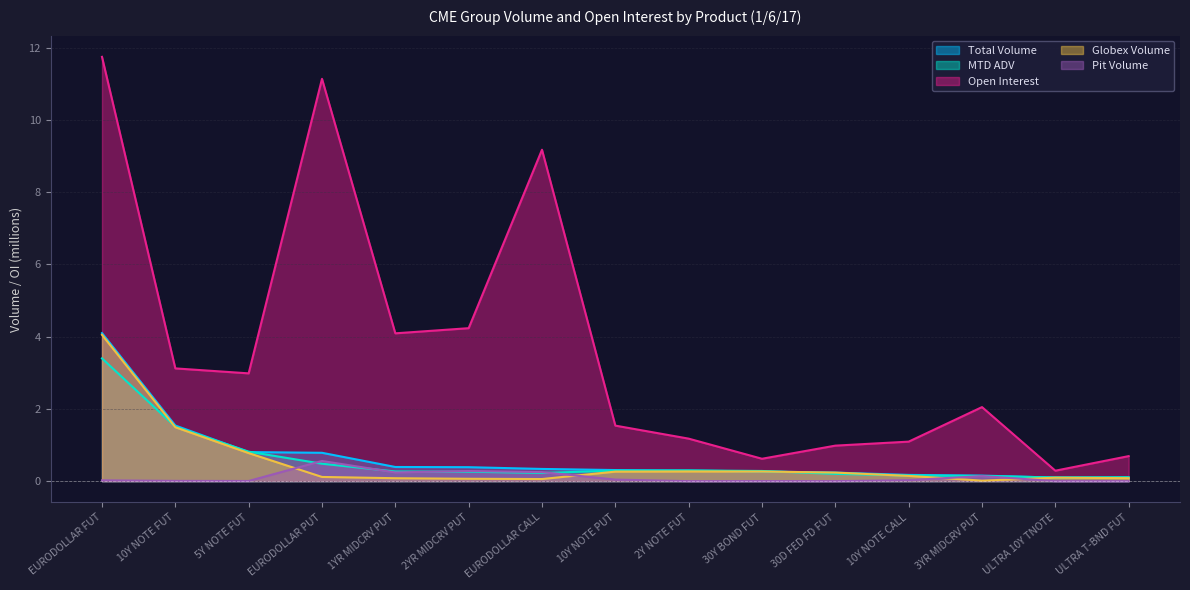

Does the chart have visible grid lines?

Yes